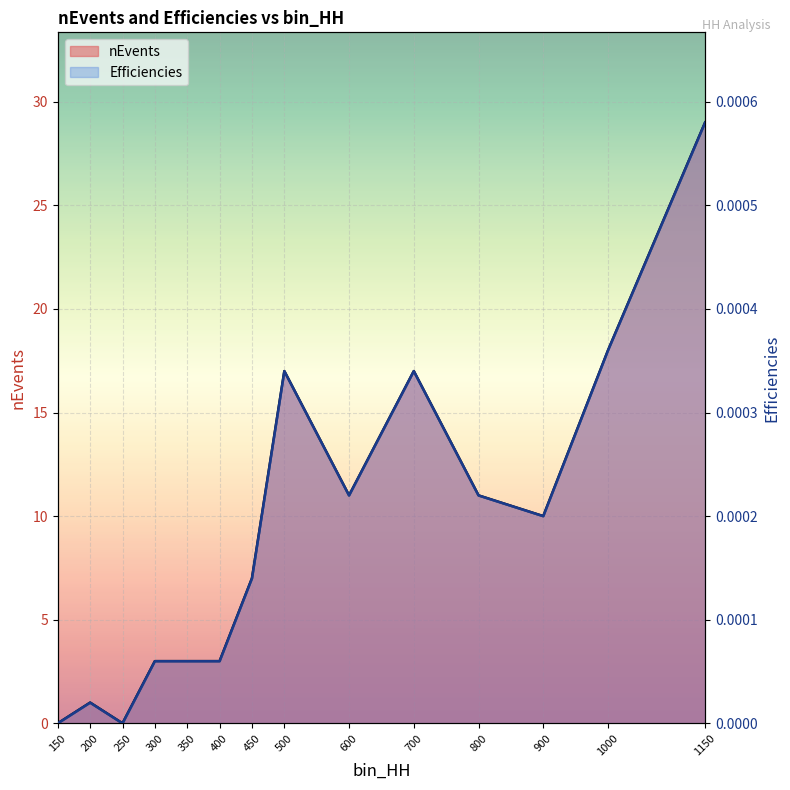

Which series has the largest range (max minus min)?

nEvents